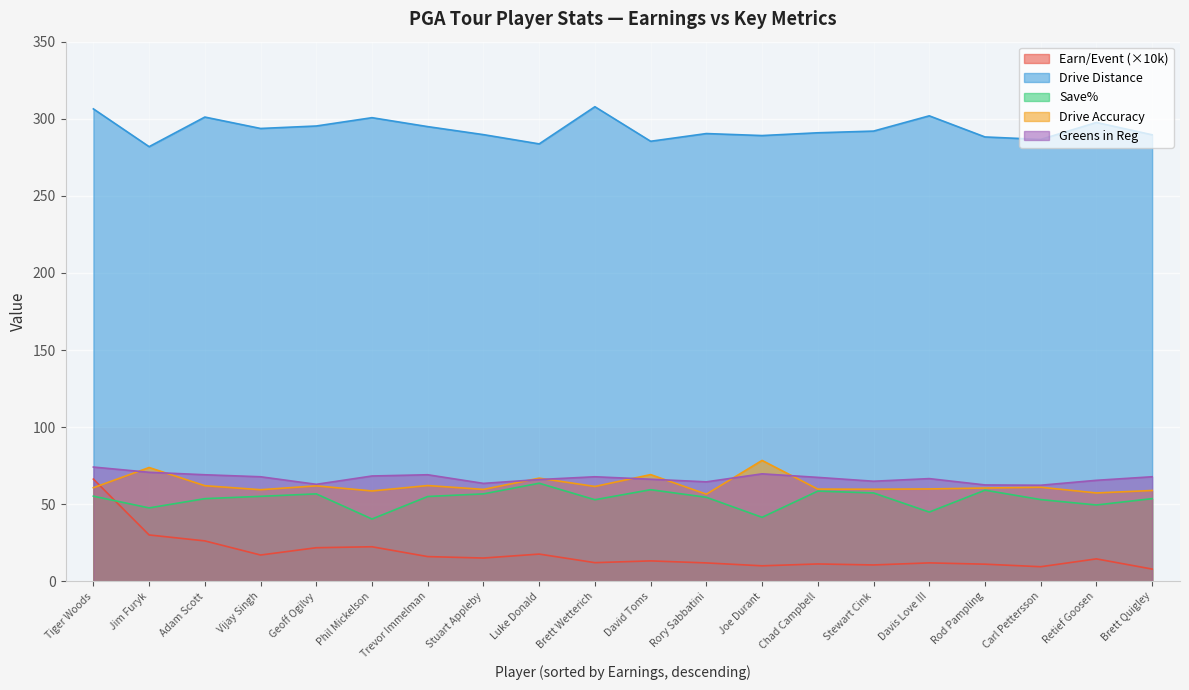

Between which two adjacent categories do Earn/Event (×10k) and Drive Accuracy first intersect?

Tiger Woods and Jim Furyk